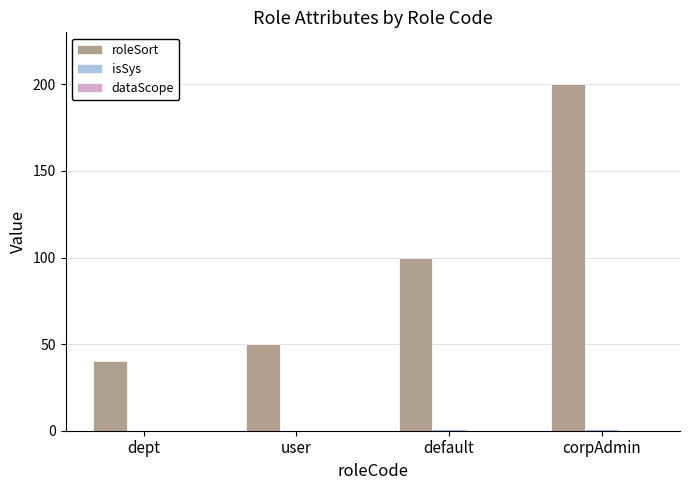

At which category is the sum across all series the highest?

corpAdmin